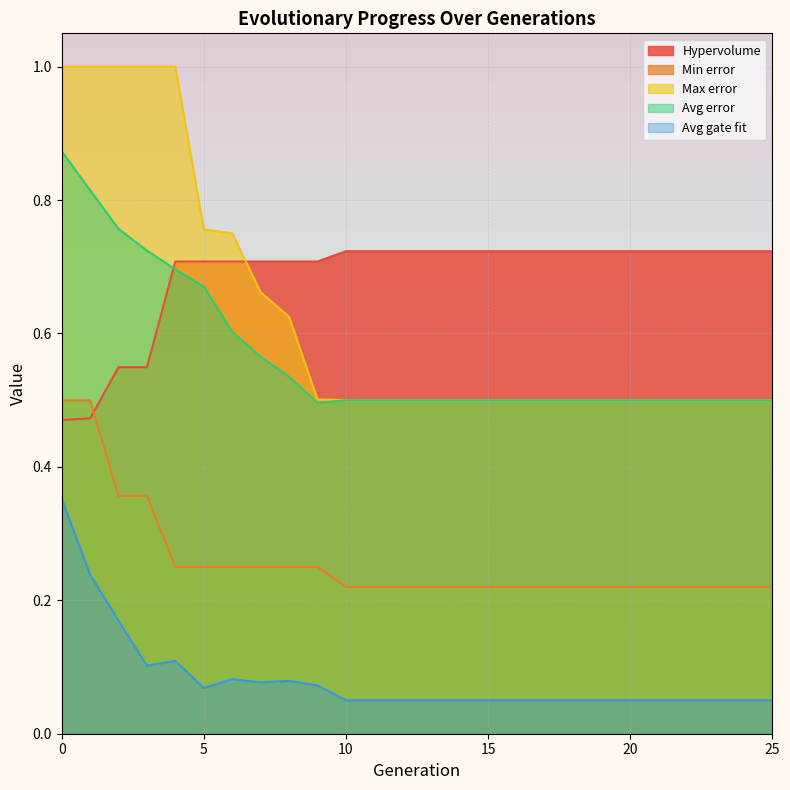

How many data points does each series have?

26